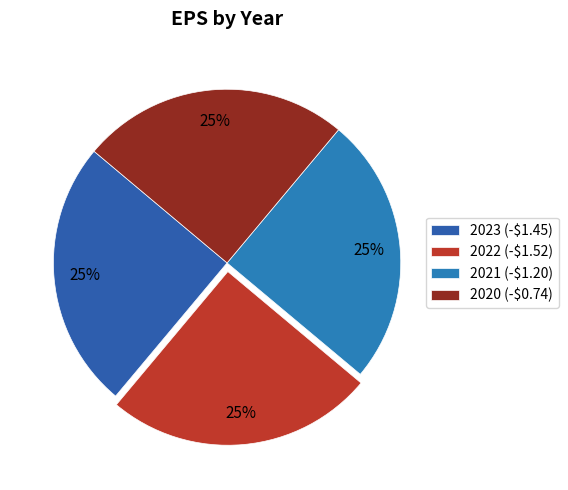

To the nearest percent, what percentage of the pie is 2021 (-$1.20)?

25%